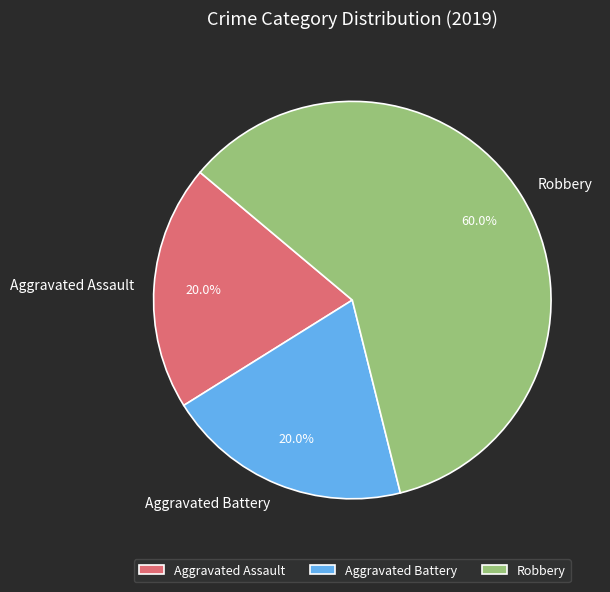

Which has a higher value, Aggravated Assault or Robbery?

Robbery